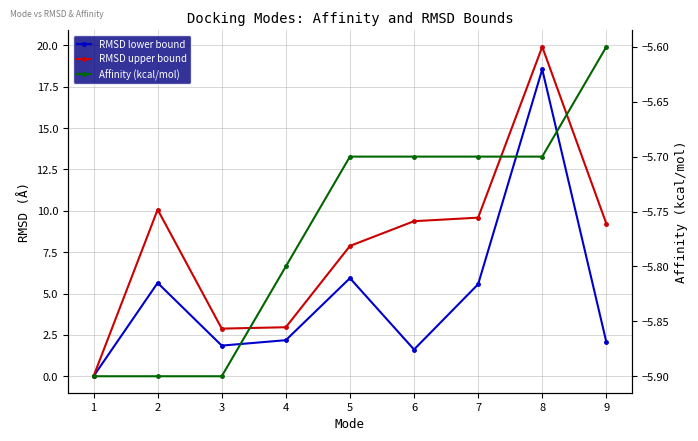

How many lines are shown in the chart?

3